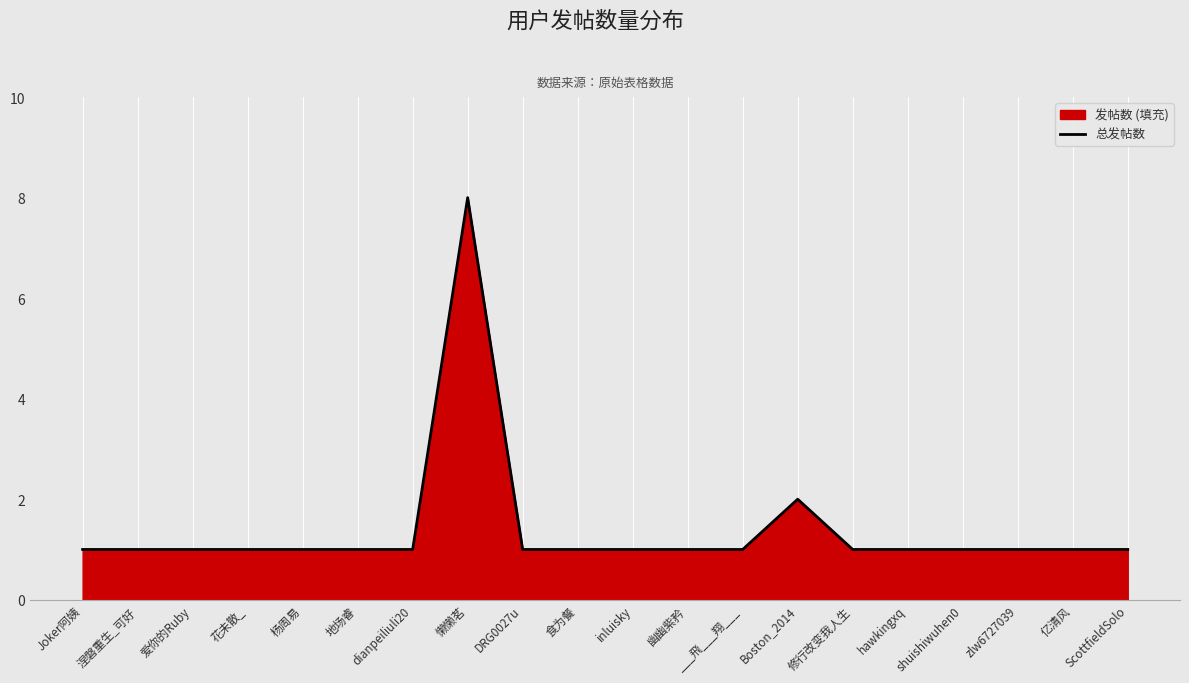

List the labels in order of value, largest first.

懒懒茗, Boston_2014, Joker阿姨, 涅磐重生_可好, 爱你的Ruby, 花未散_, 杨周易, 地场睿, dianpeiliuli20, DRG0027u, 食为餐, inluisky, 幽幽紫矜, ___飛___翔___, 修行改变我人生, hawkingxq, shuishiwuhen0, zlw6727039, 亿清风, ScottfieldSolo